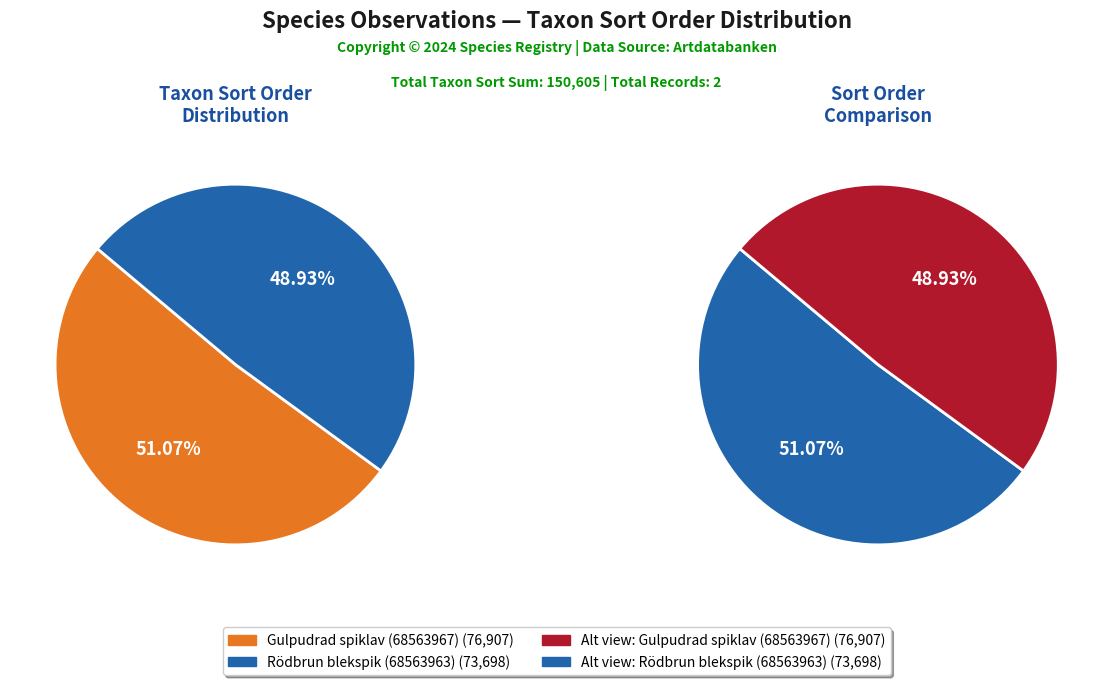

How many segments does this pie chart have?

2